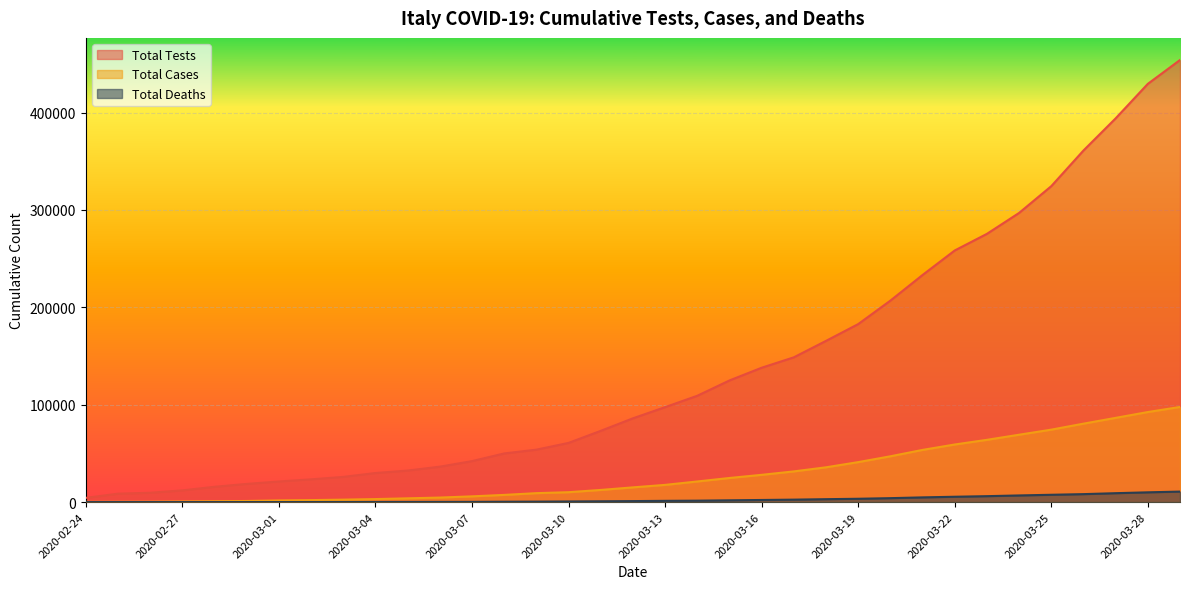

At which label does Total Cases reach its minimum?

2020-02-24